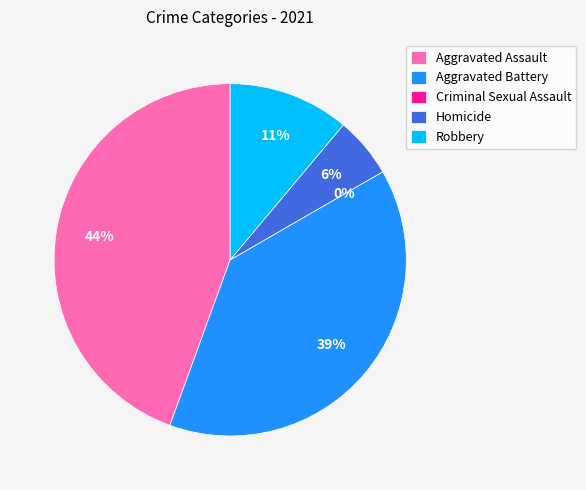

Rank the categories by value from highest to lowest.

Aggravated Assault, Aggravated Battery, Robbery, Homicide, Criminal Sexual Assault